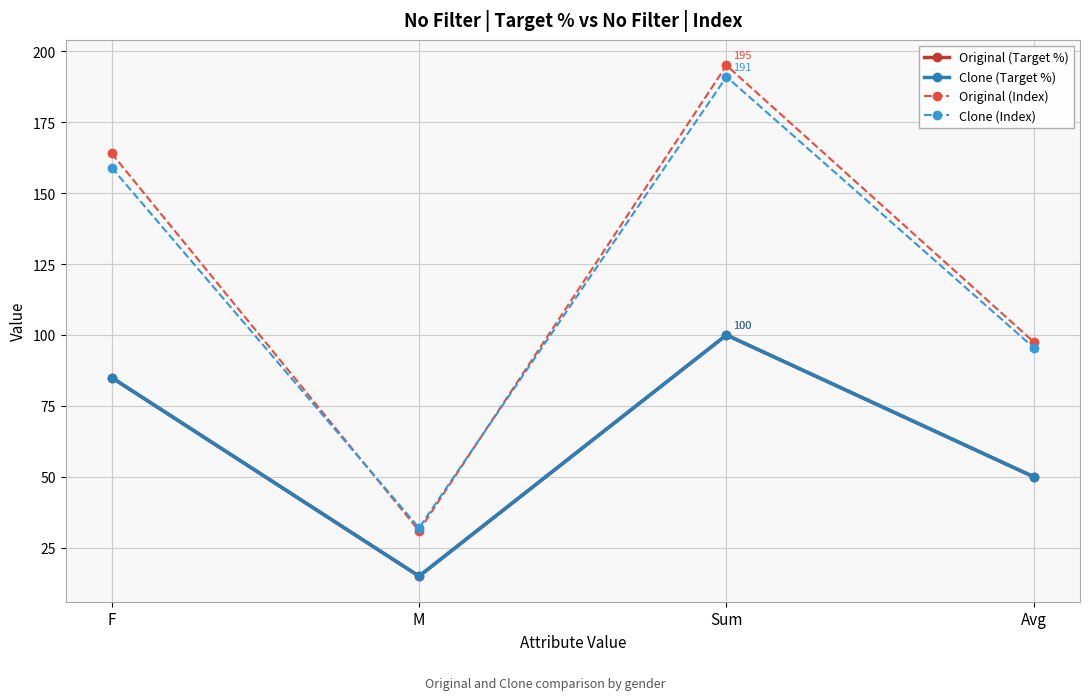

Which category has the highest value across all series?

Sum